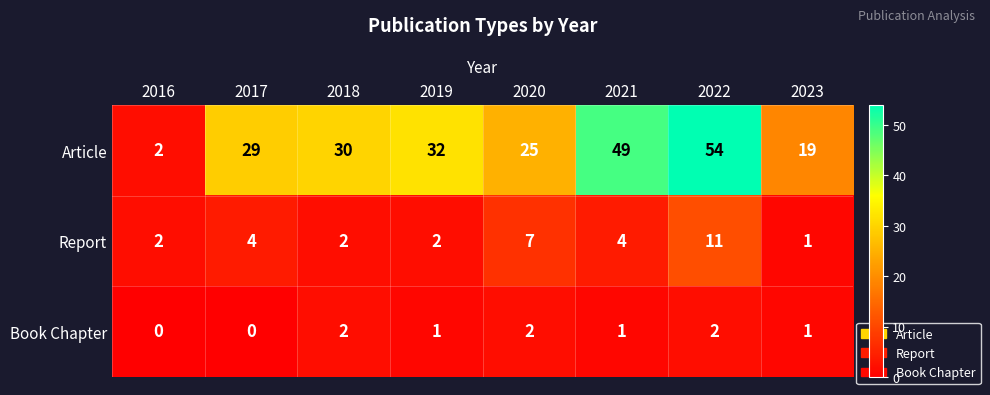

Which series has the largest total across all categories?

Article